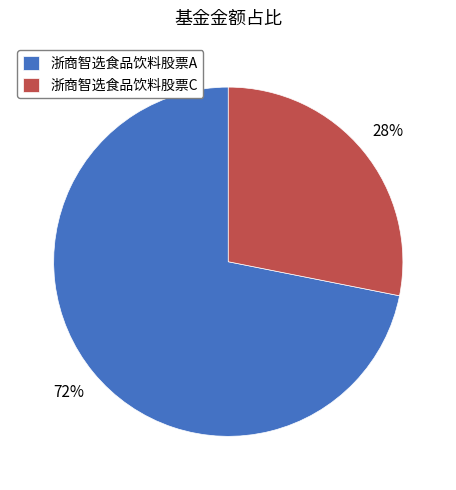

What is the largest slice in the pie chart?

浙商智选食品饮料股票A